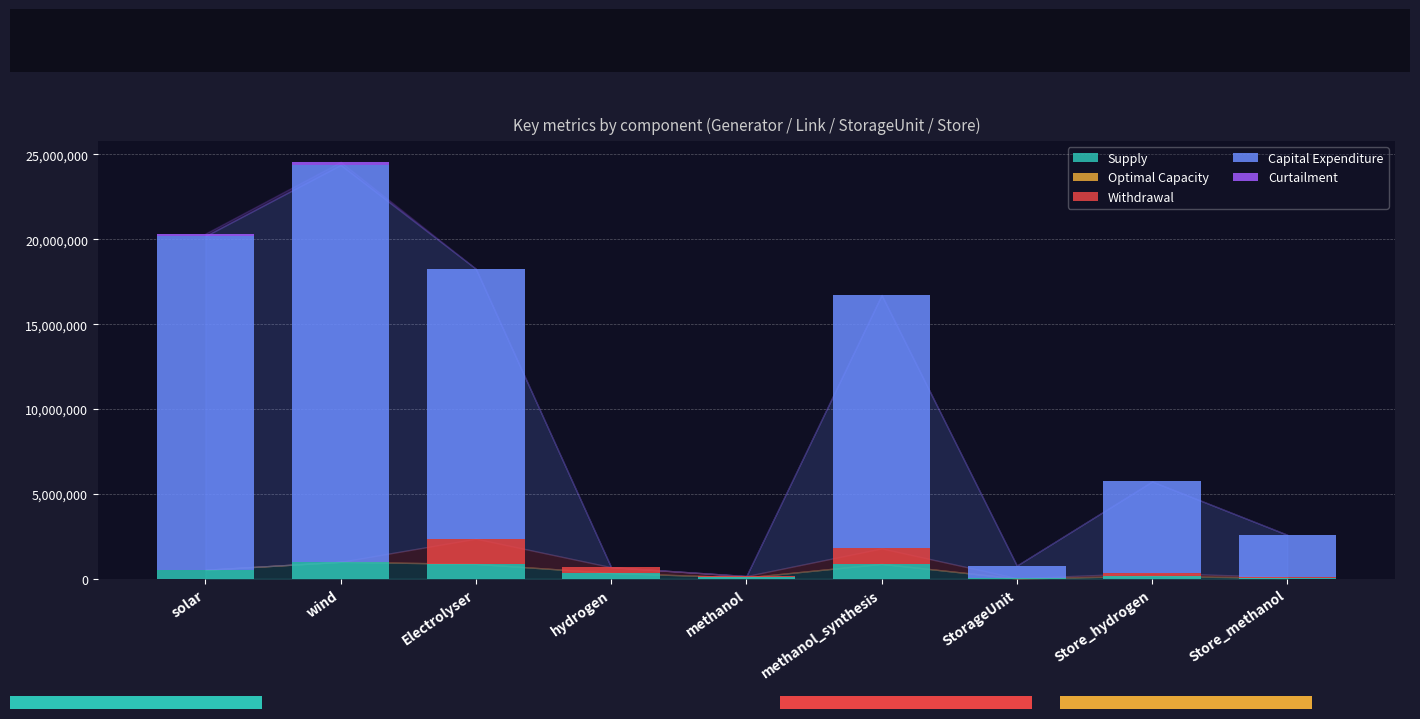

At which category is the sum across all series the highest?

wind